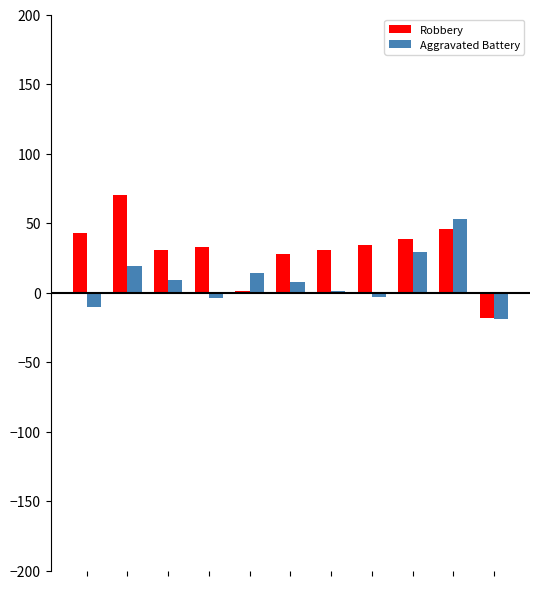

What is the sum of all Aggravated Battery values?

95.3